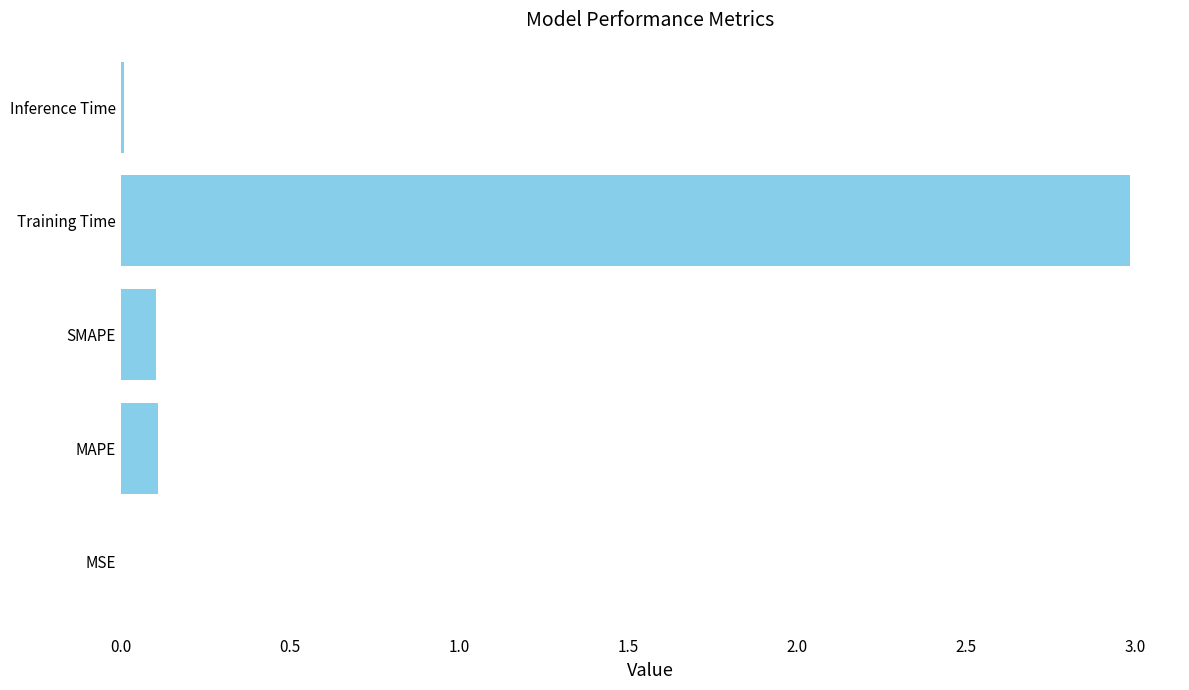

True or false: the data shows 0.0 at MSE.

True